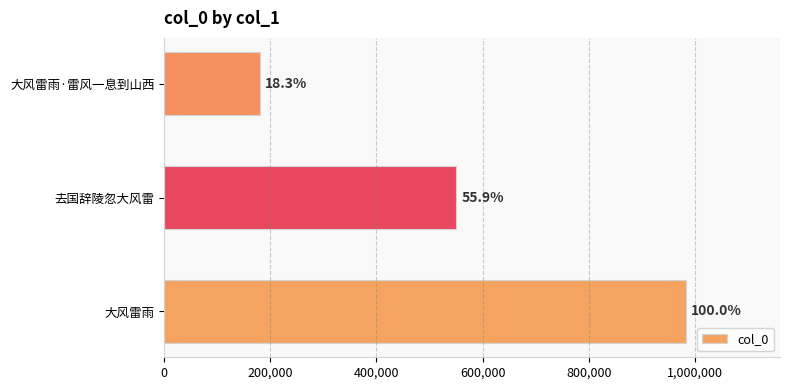

Are the bars horizontal?

Yes